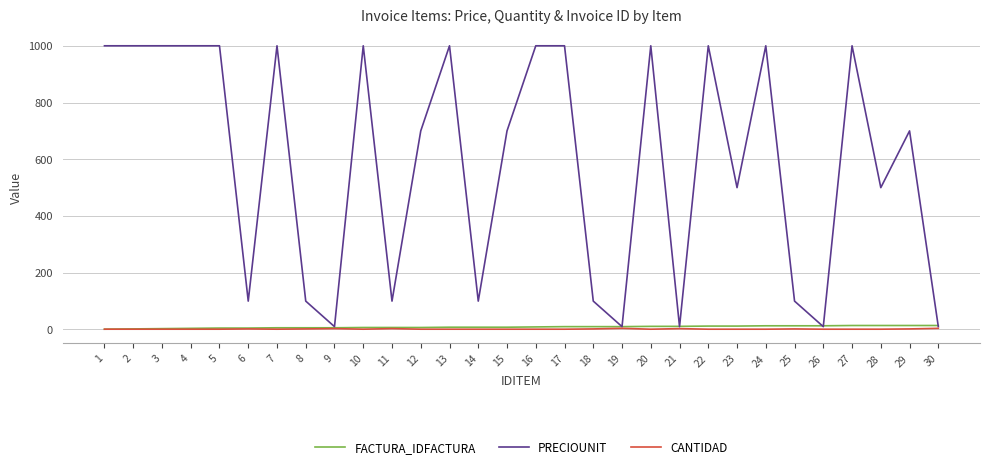

What is the sum of all PRECIOUNIT values?

17750